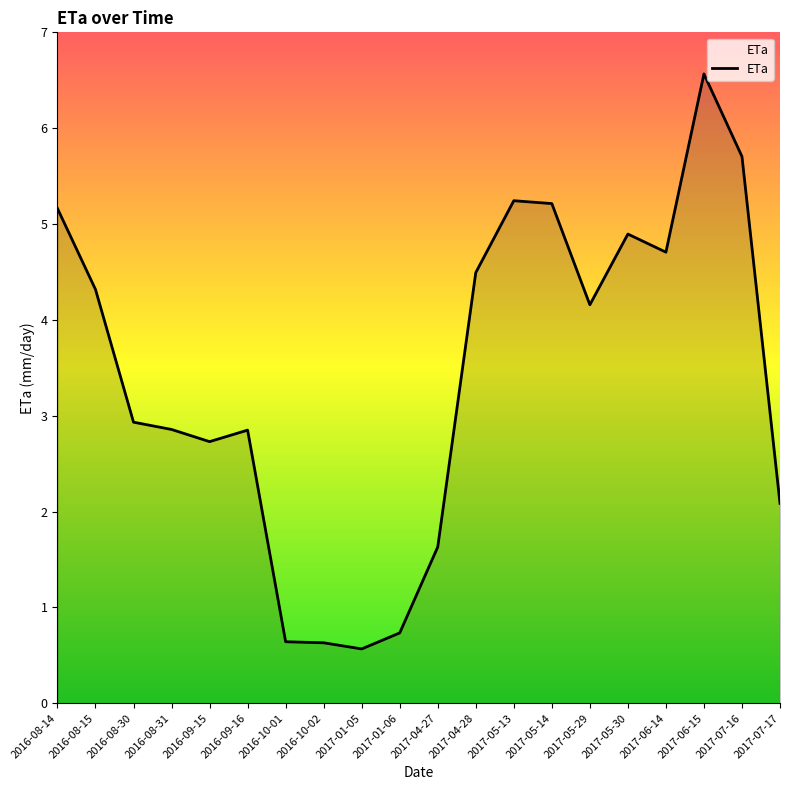

How many series are shown in this chart?

1